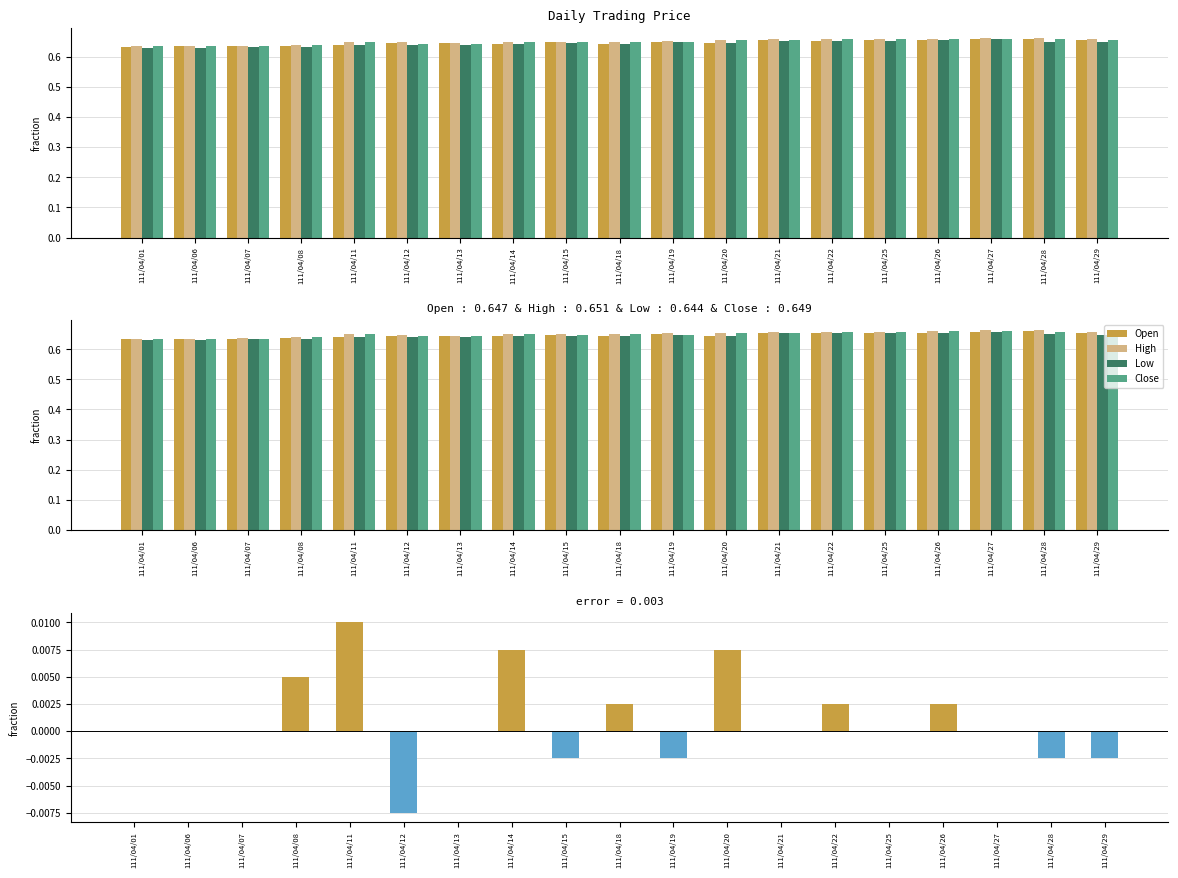

Is the value of Price Change at 111/04/22 greater than the value of High at 111/04/27?

No